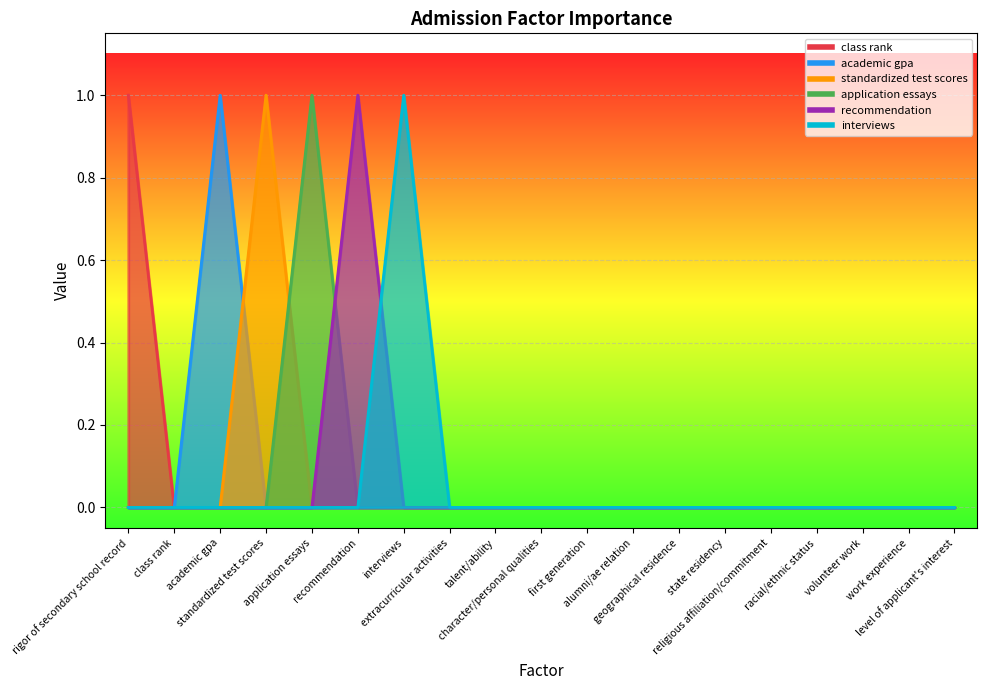

At academic gpa, list the series in order from largest to smallest.

academic gpa, class rank, standardized test scores, application essays, recommendation, interviews